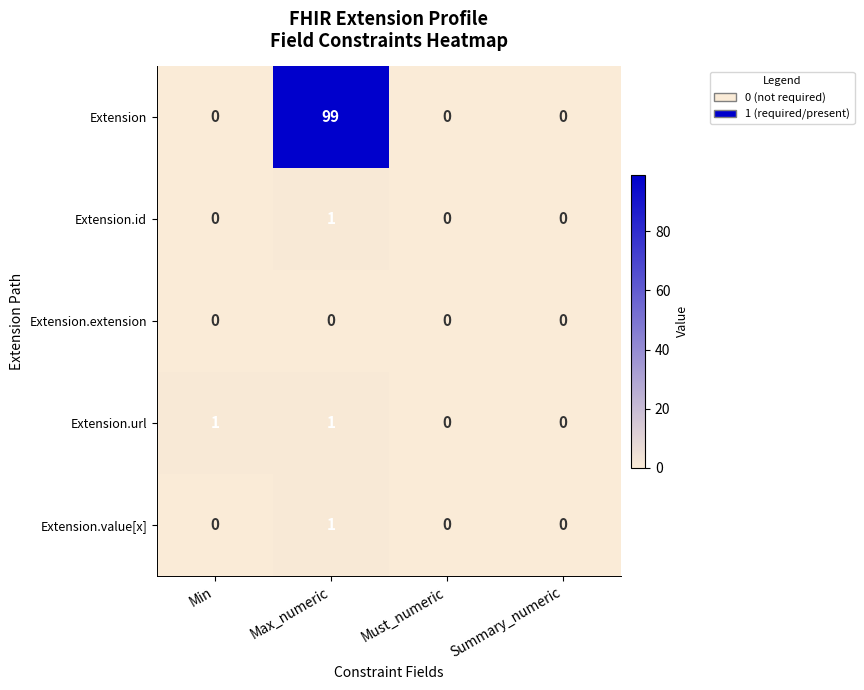

The value of Extension at Min is 0. True or false?

True